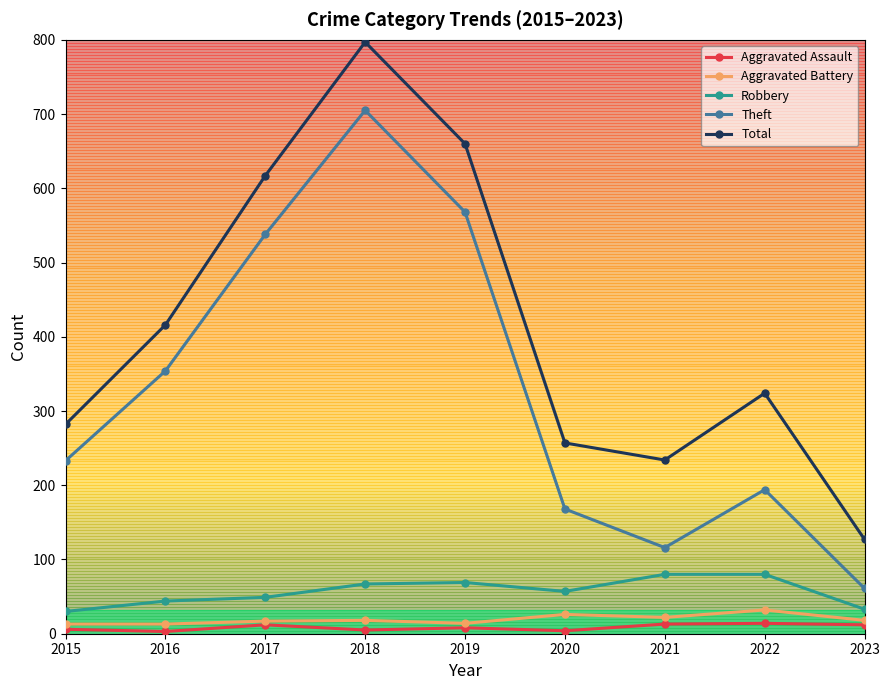

True or false: Theft and Aggravated Battery intersect in this chart.

False